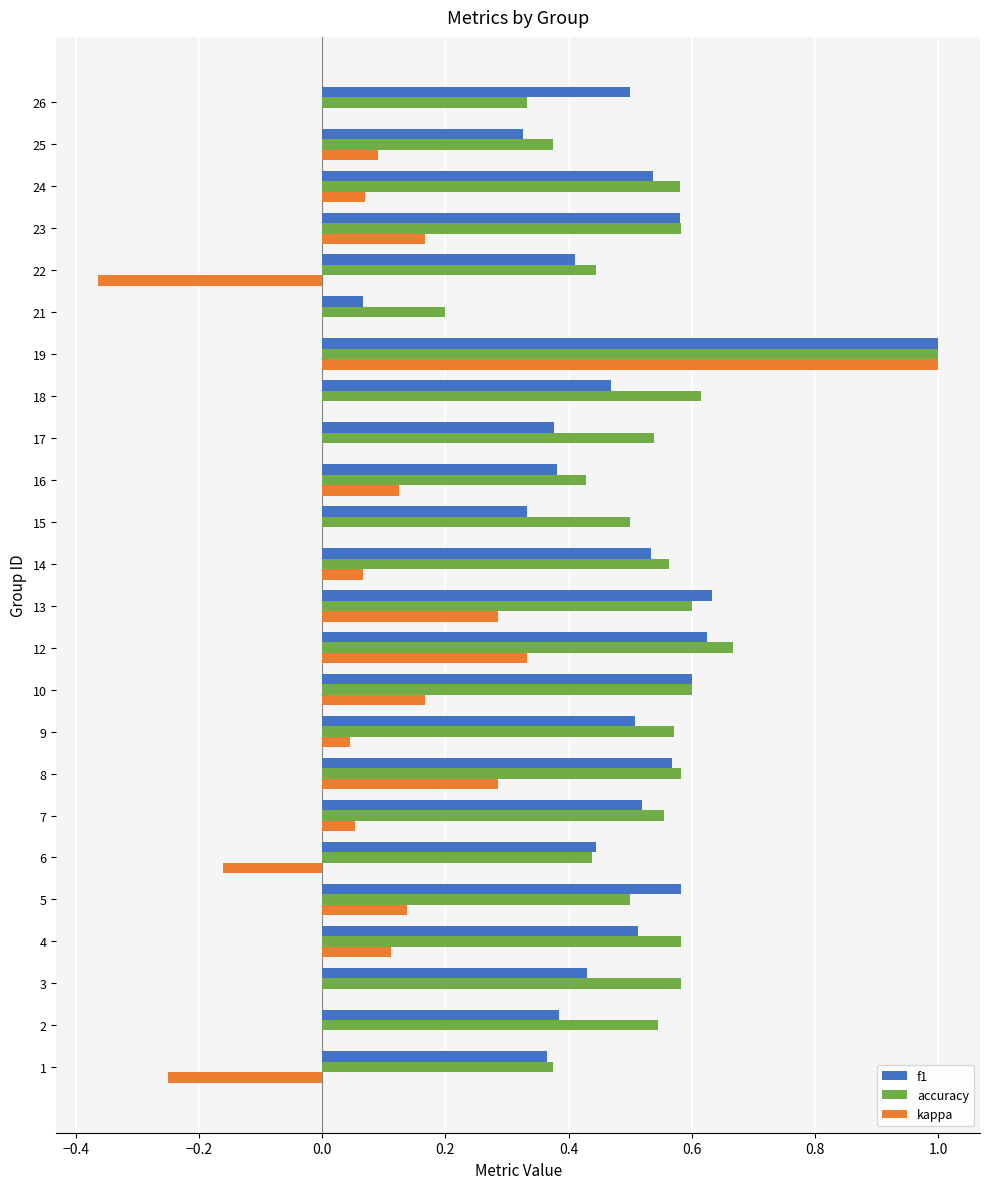

Which series changed the most between 5 and 19?

kappa